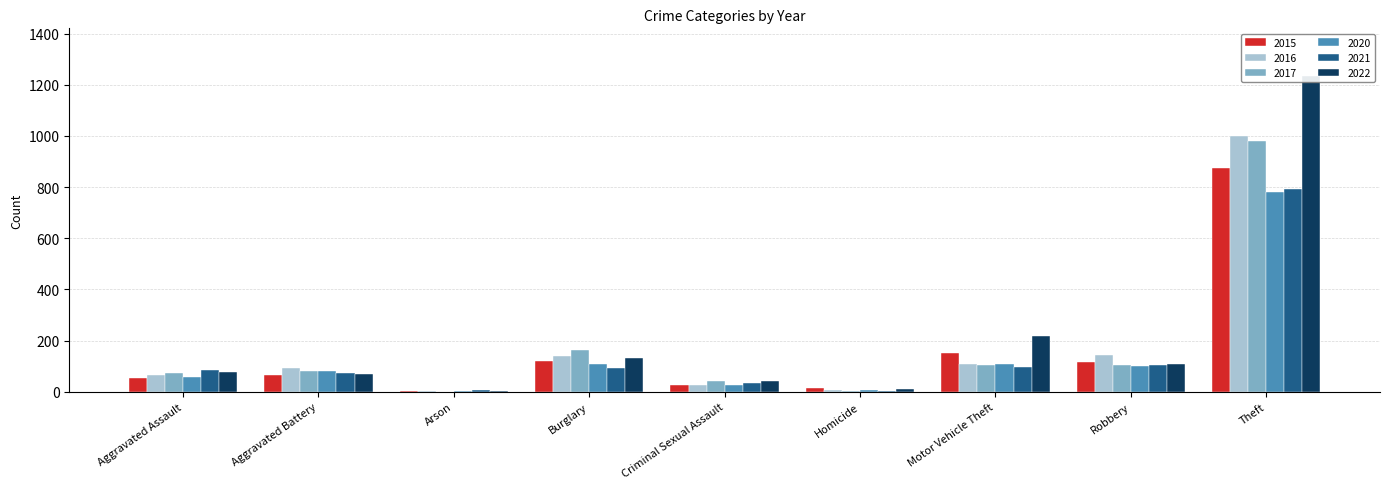

How many bars are there in each group?

6